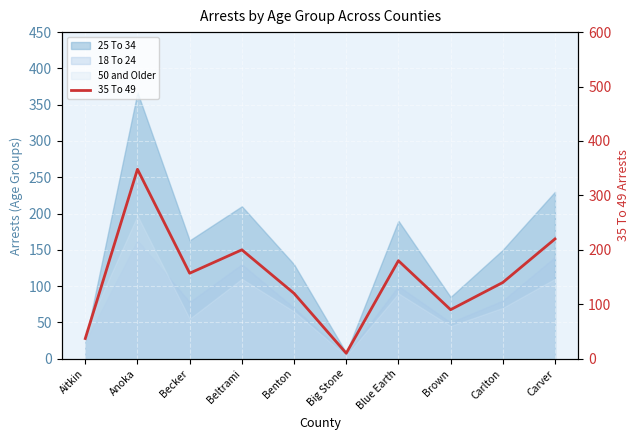

Reading right to left, what are all the values shown in this chart?

Carver=220	Carlton=140	Brown=90	Blue Earth=180	Big Stone=10	Benton=120	Beltrami=200	Becker=157	Anoka=348	Aitkin=37